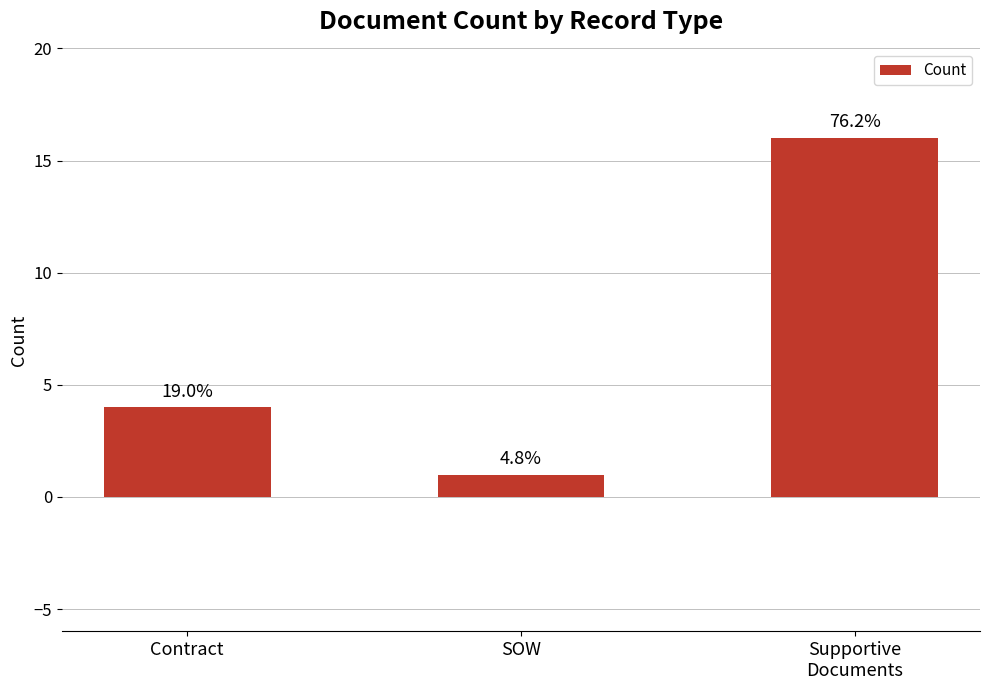

What is the label of the 2nd bar from the left?

SOW